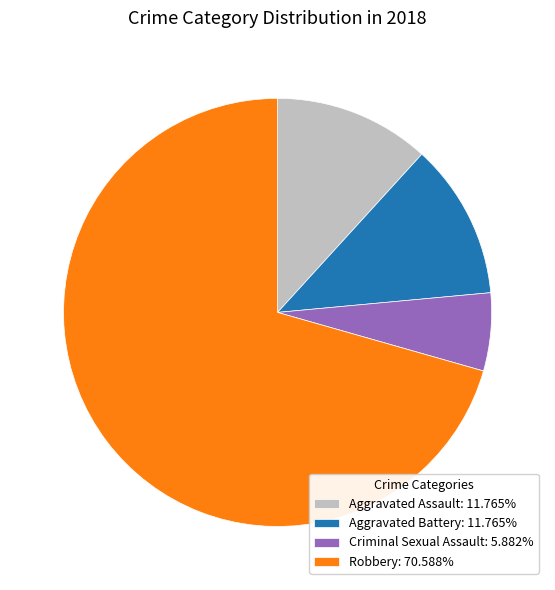

Do Aggravated Battery: 11.765% and Robbery: 70.588% together represent more than half of the pie?

Yes